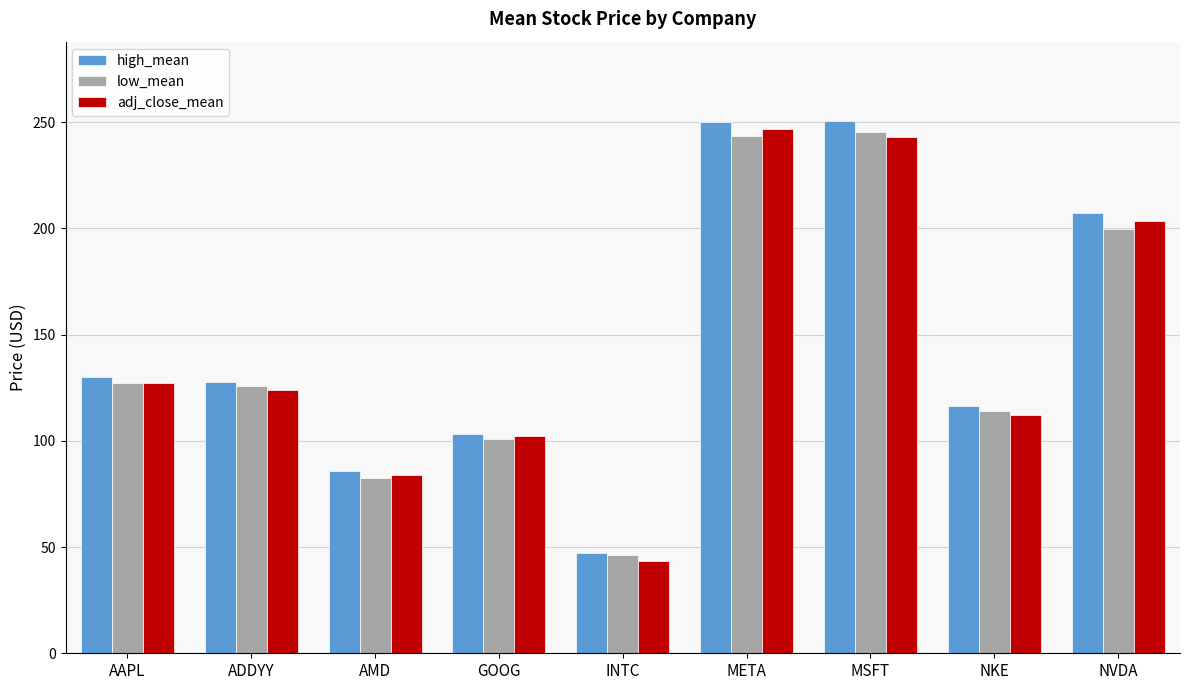

What is the difference between the second highest and minimum values in the adj_close_mean series?

199.8